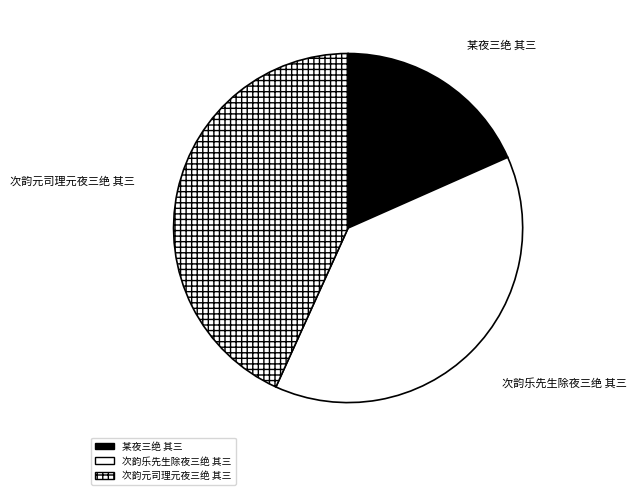

Do 某夜三绝 其三 and 次韵元司理元夜三绝 其三 together represent more than half of the pie?

Yes